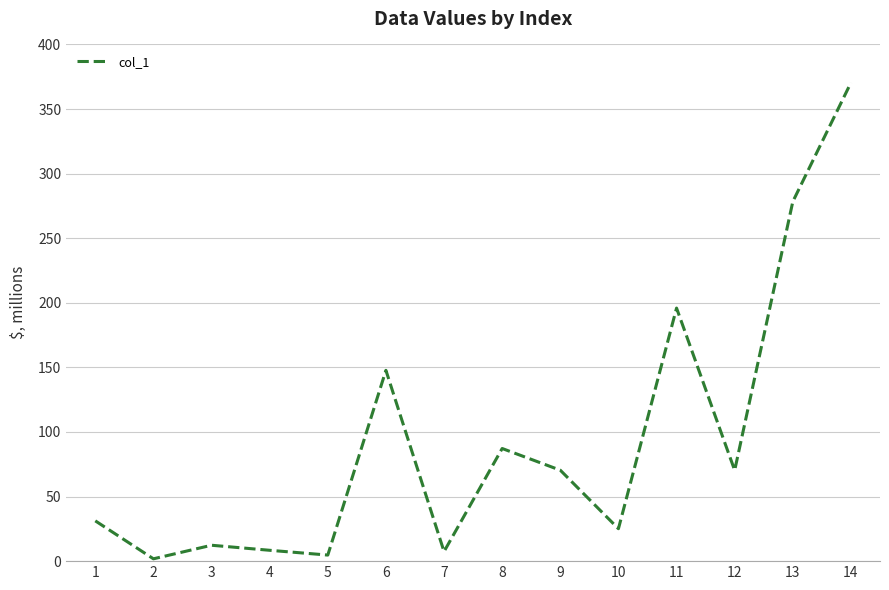

Approximately how many times larger is the value at 13 compared to 1?

8.9